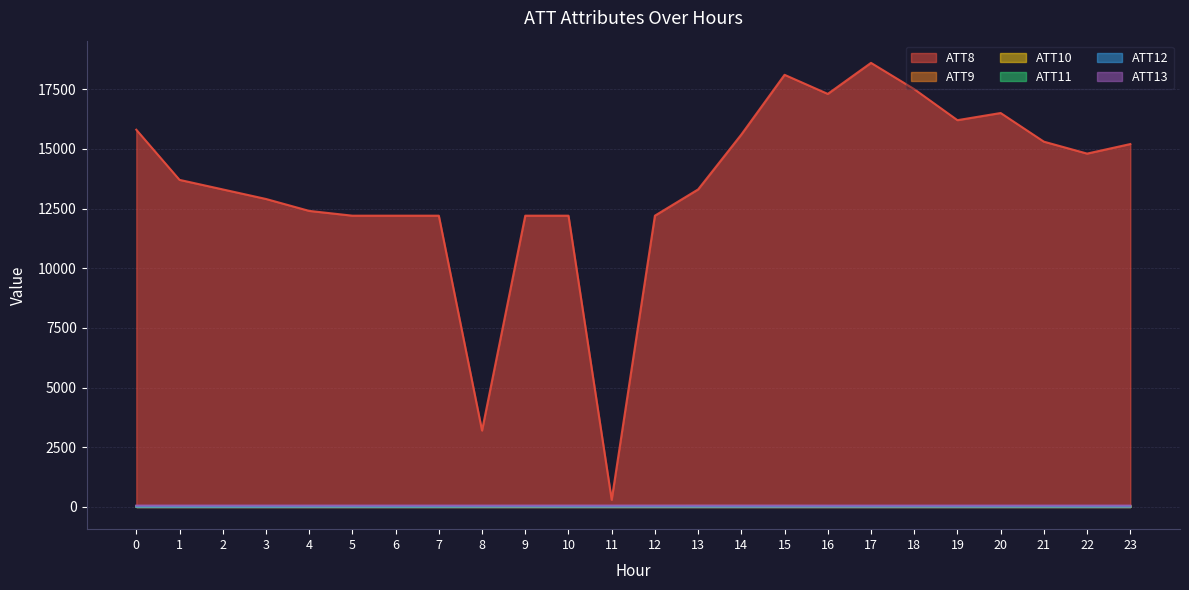

True or false: ATT8 has more than 1 interior local peaks.

True